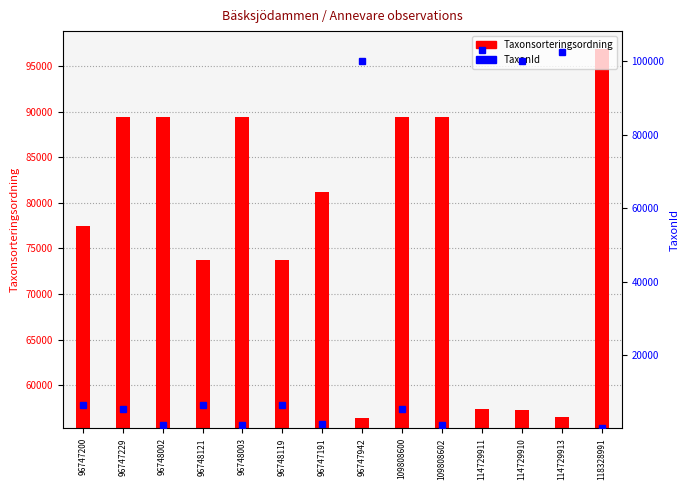

At which category is the sum across all series the highest?

114729911